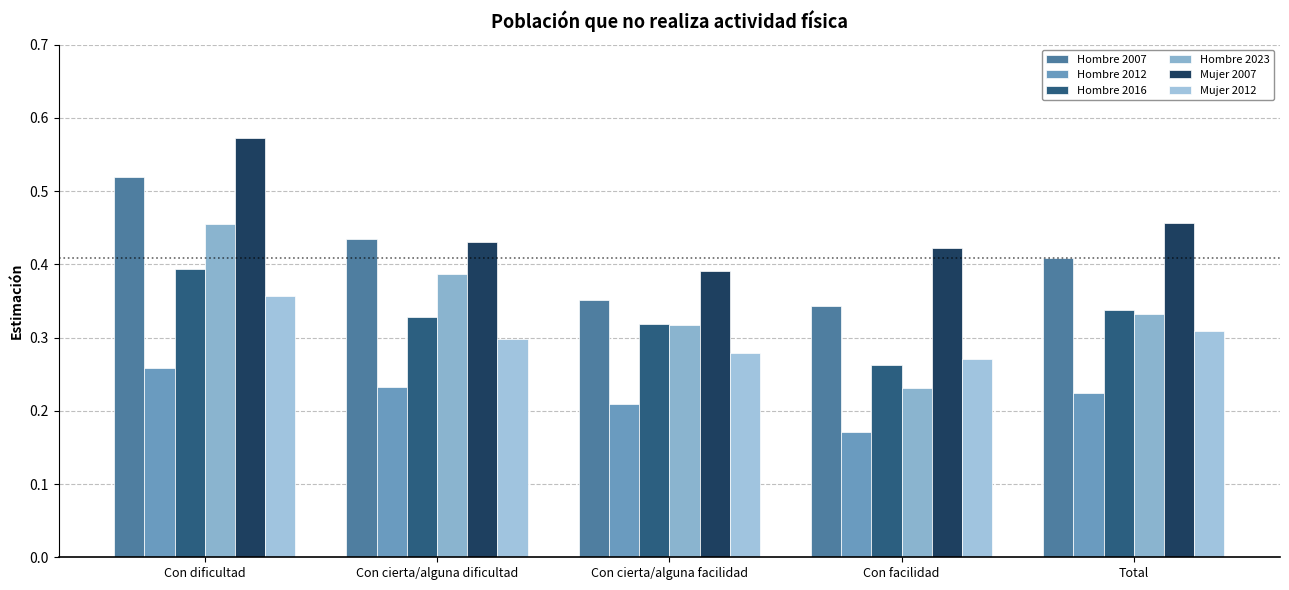

How many bars are there in total?

30